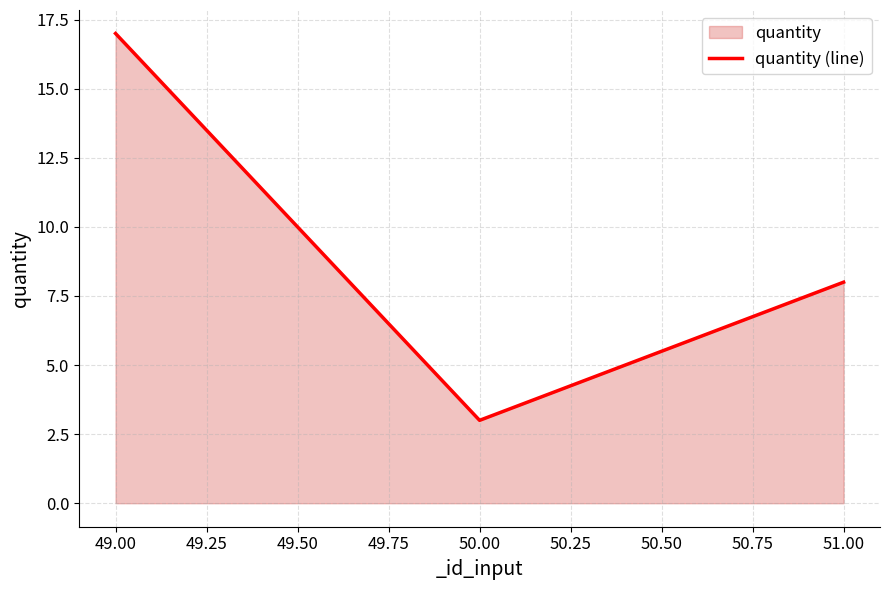

What is the difference between the second highest and minimum values?

5